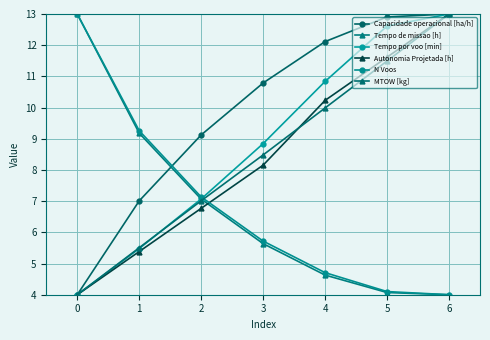

How many values in the N Voos series are below 5?

3